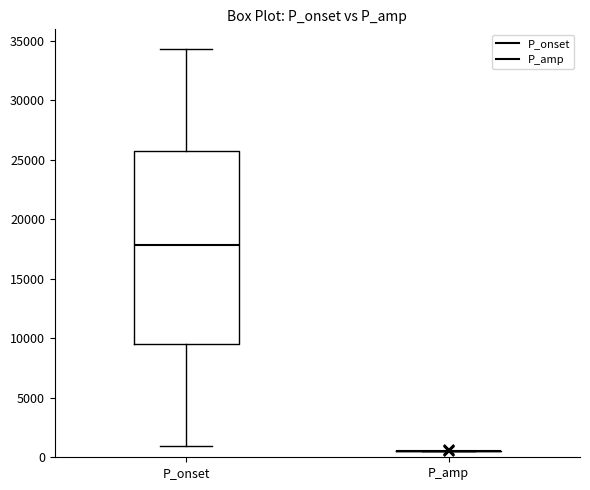

Reading left to right, read every box against the y-axis: the position of its median line, the range the box covers, and the ends of its whiskers. The values are not printed on the chart, so give them approximately, as read against the axis.

P_onset: median 18000, box 9500 to 25500, whiskers 1000 to 34500
P_amp: box collapsed to a line at 500, whiskers 500 to 500